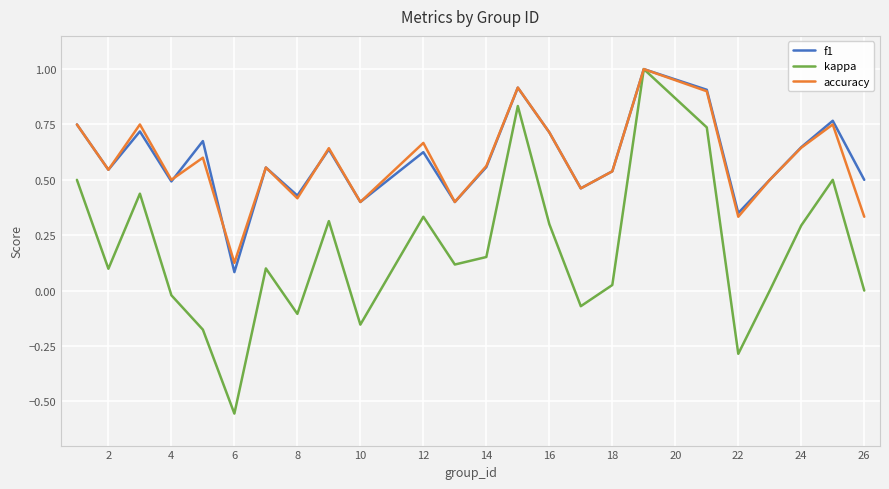

What is the maximum value for accuracy?

1.0